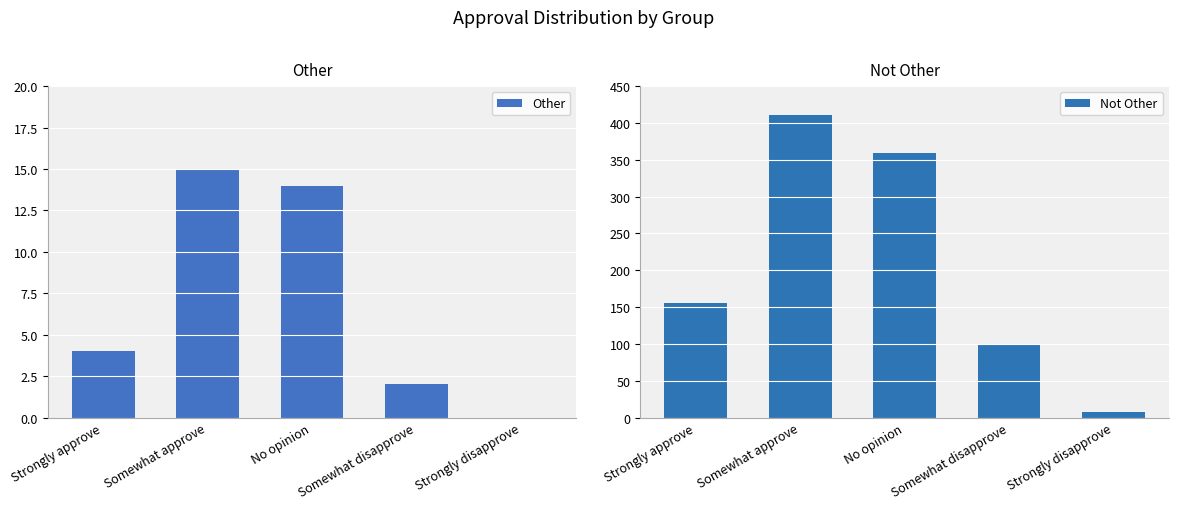

Which has a higher value, Strongly approve or Somewhat approve?

Somewhat approve